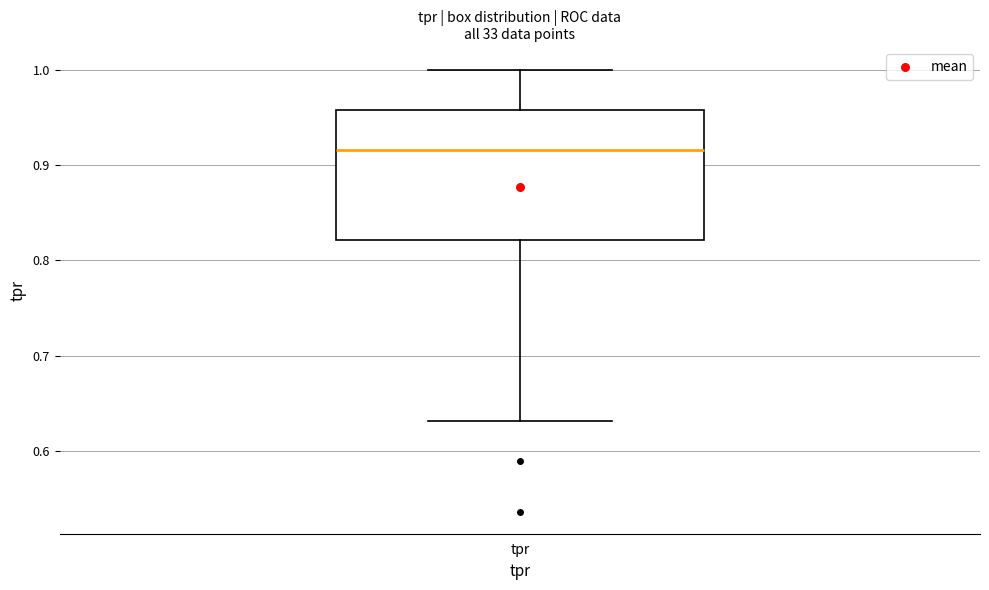

Transcribe this box plot: give where the median line is, the range the box spans, and where the two whiskers end, as read against the y-axis. The values are not printed on the chart, so give them approximately, as read against the axis.

median 0.92, box 0.82 to 0.96, whiskers 0.63 to 1.00